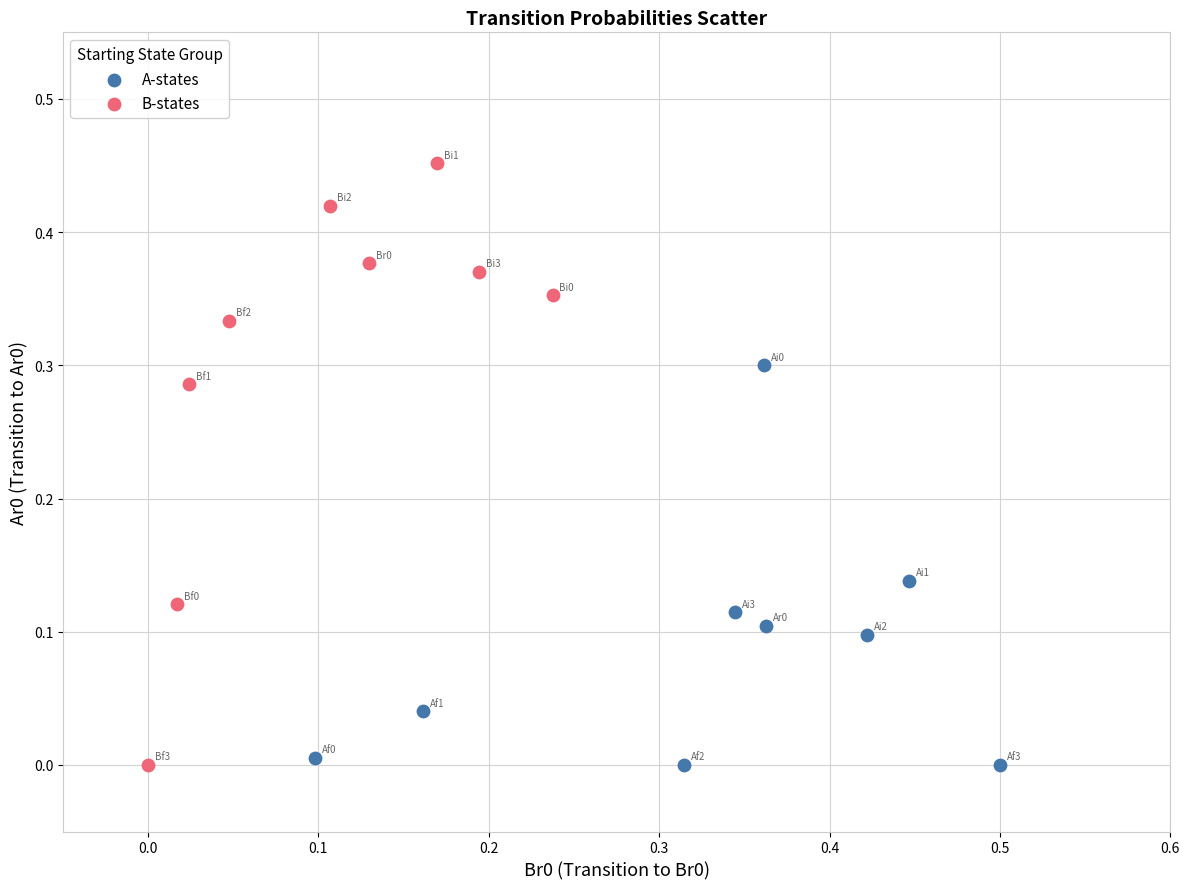

Which series reaches the maximum Y coordinate?

B-states